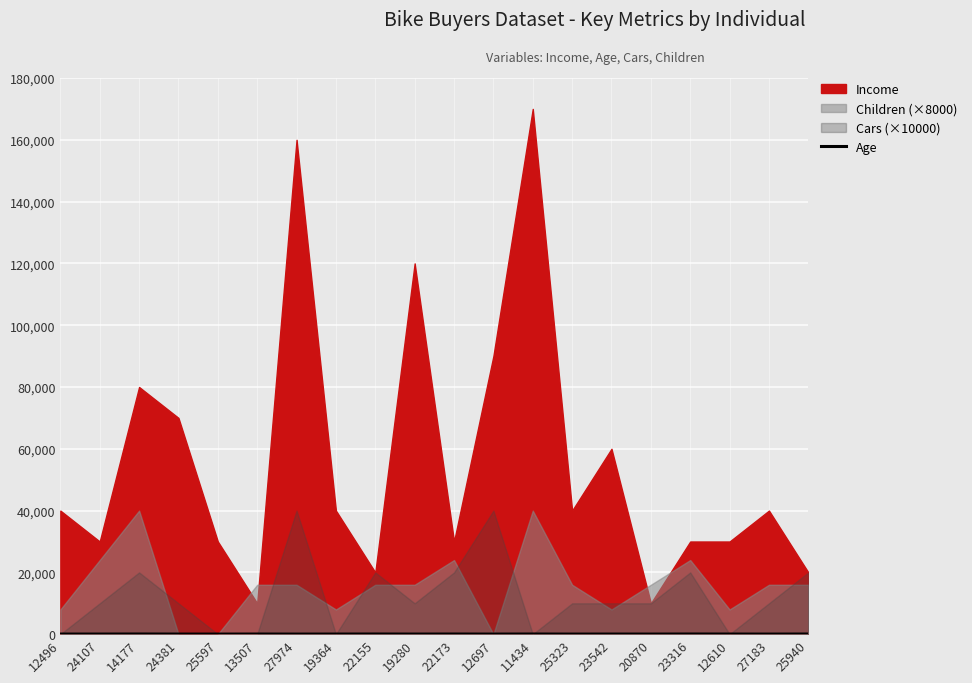

Is it true that Age equals 43 at 19364?

True